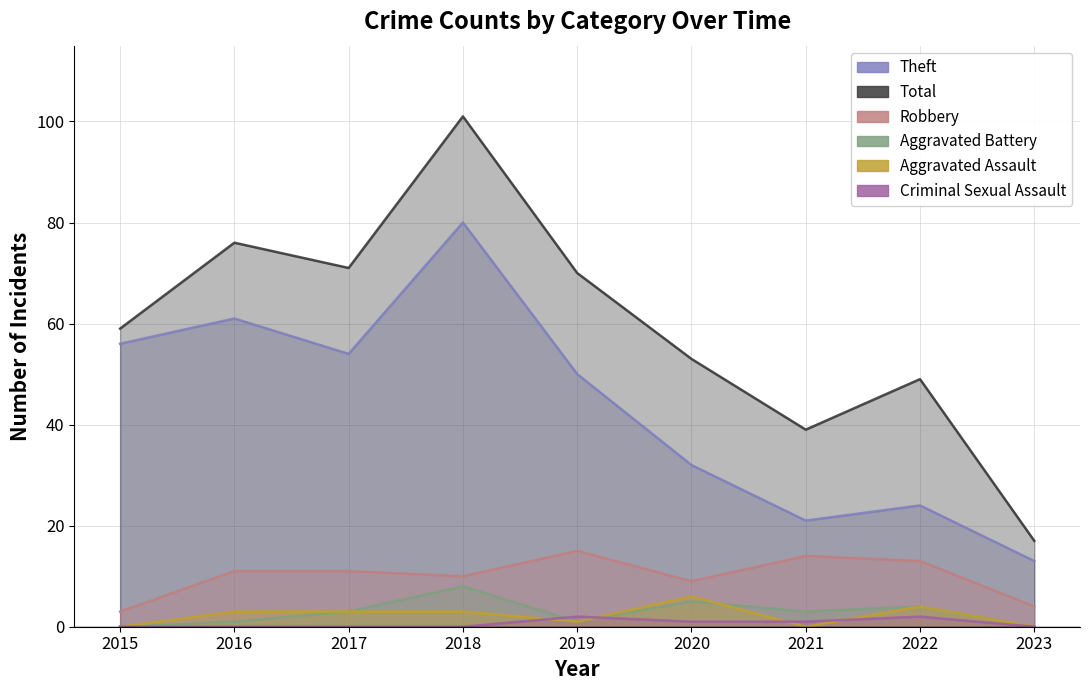

Where does the Total series first go above 59?

2016